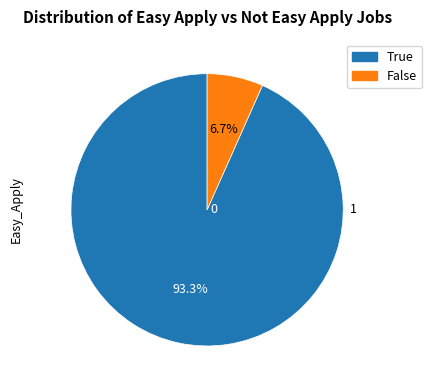

What portion of the pie excludes False?

93.3%